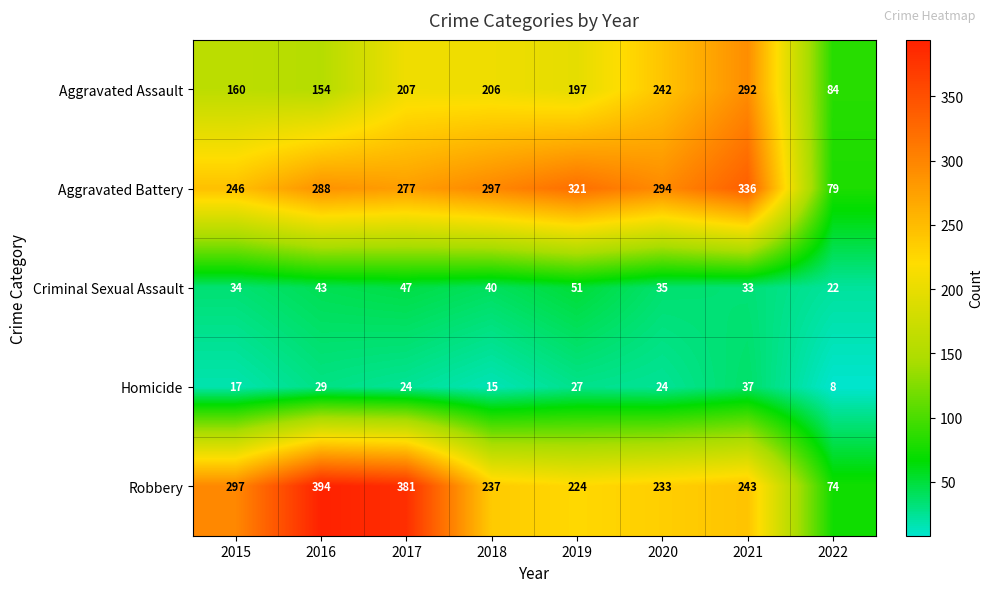

What is the difference between the Aggravated Battery values at 2015 and 2022?

167